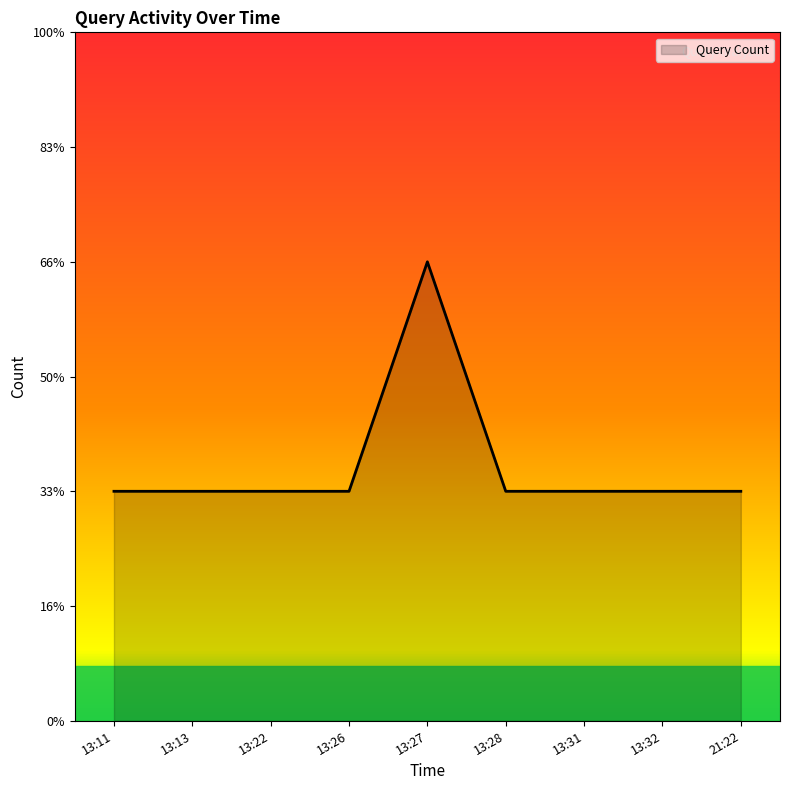

Is this an area chart (filled region under the line)?

Yes